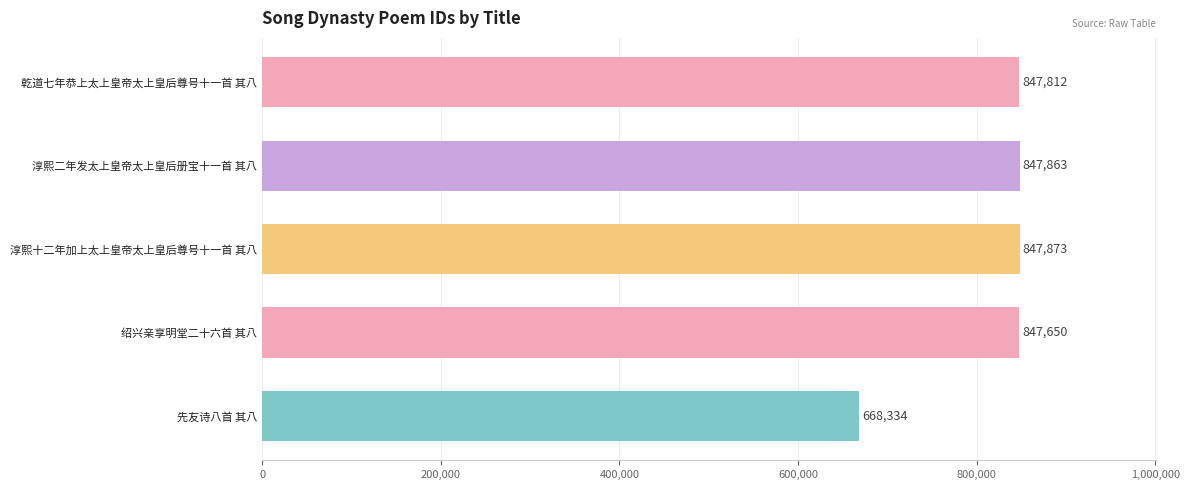

Rank the categories by value from lowest to highest.

先友诗八首 其八, 绍兴亲享明堂二十六首 其八, 乾道七年恭上太上皇帝太上皇后尊号十一首 其八, 淳熙二年发太上皇帝太上皇后册宝十一首 其八, 淳熙十二年加上太上皇帝太上皇后尊号十一首 其八